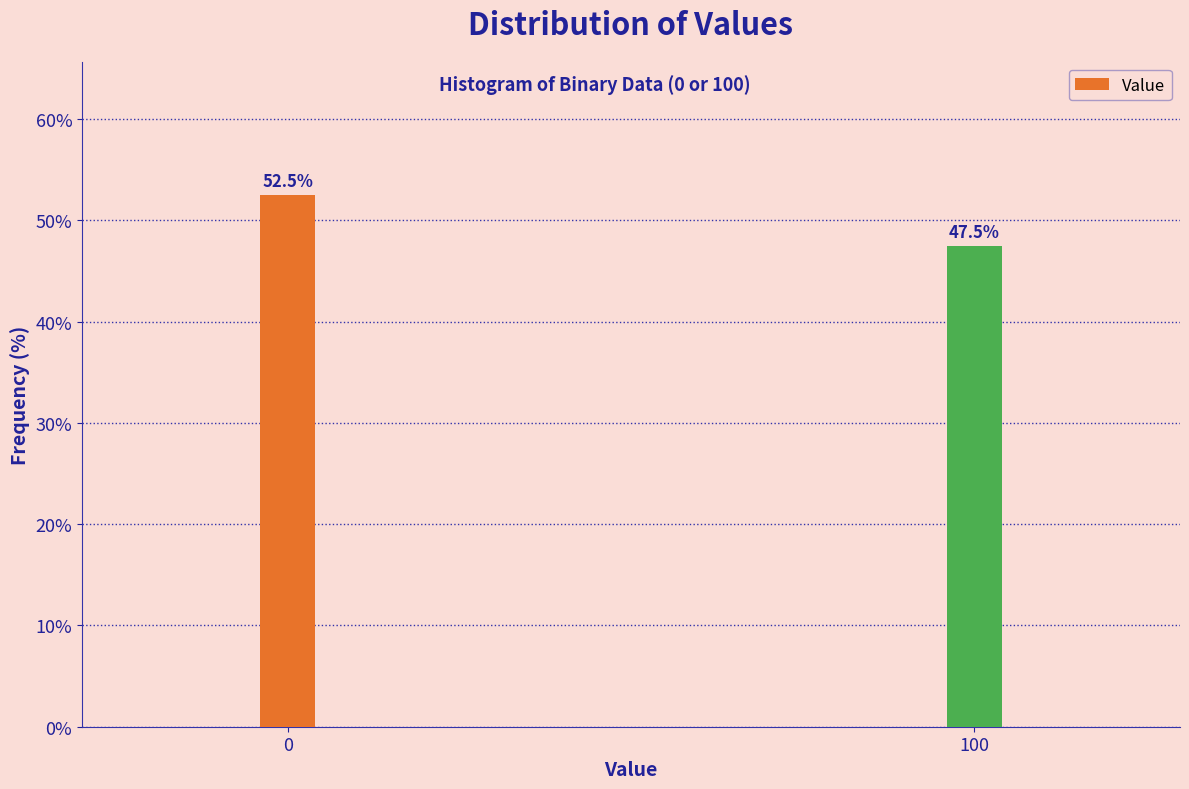

Reading left to right, what are all the values shown in this chart?

52.5	47.5